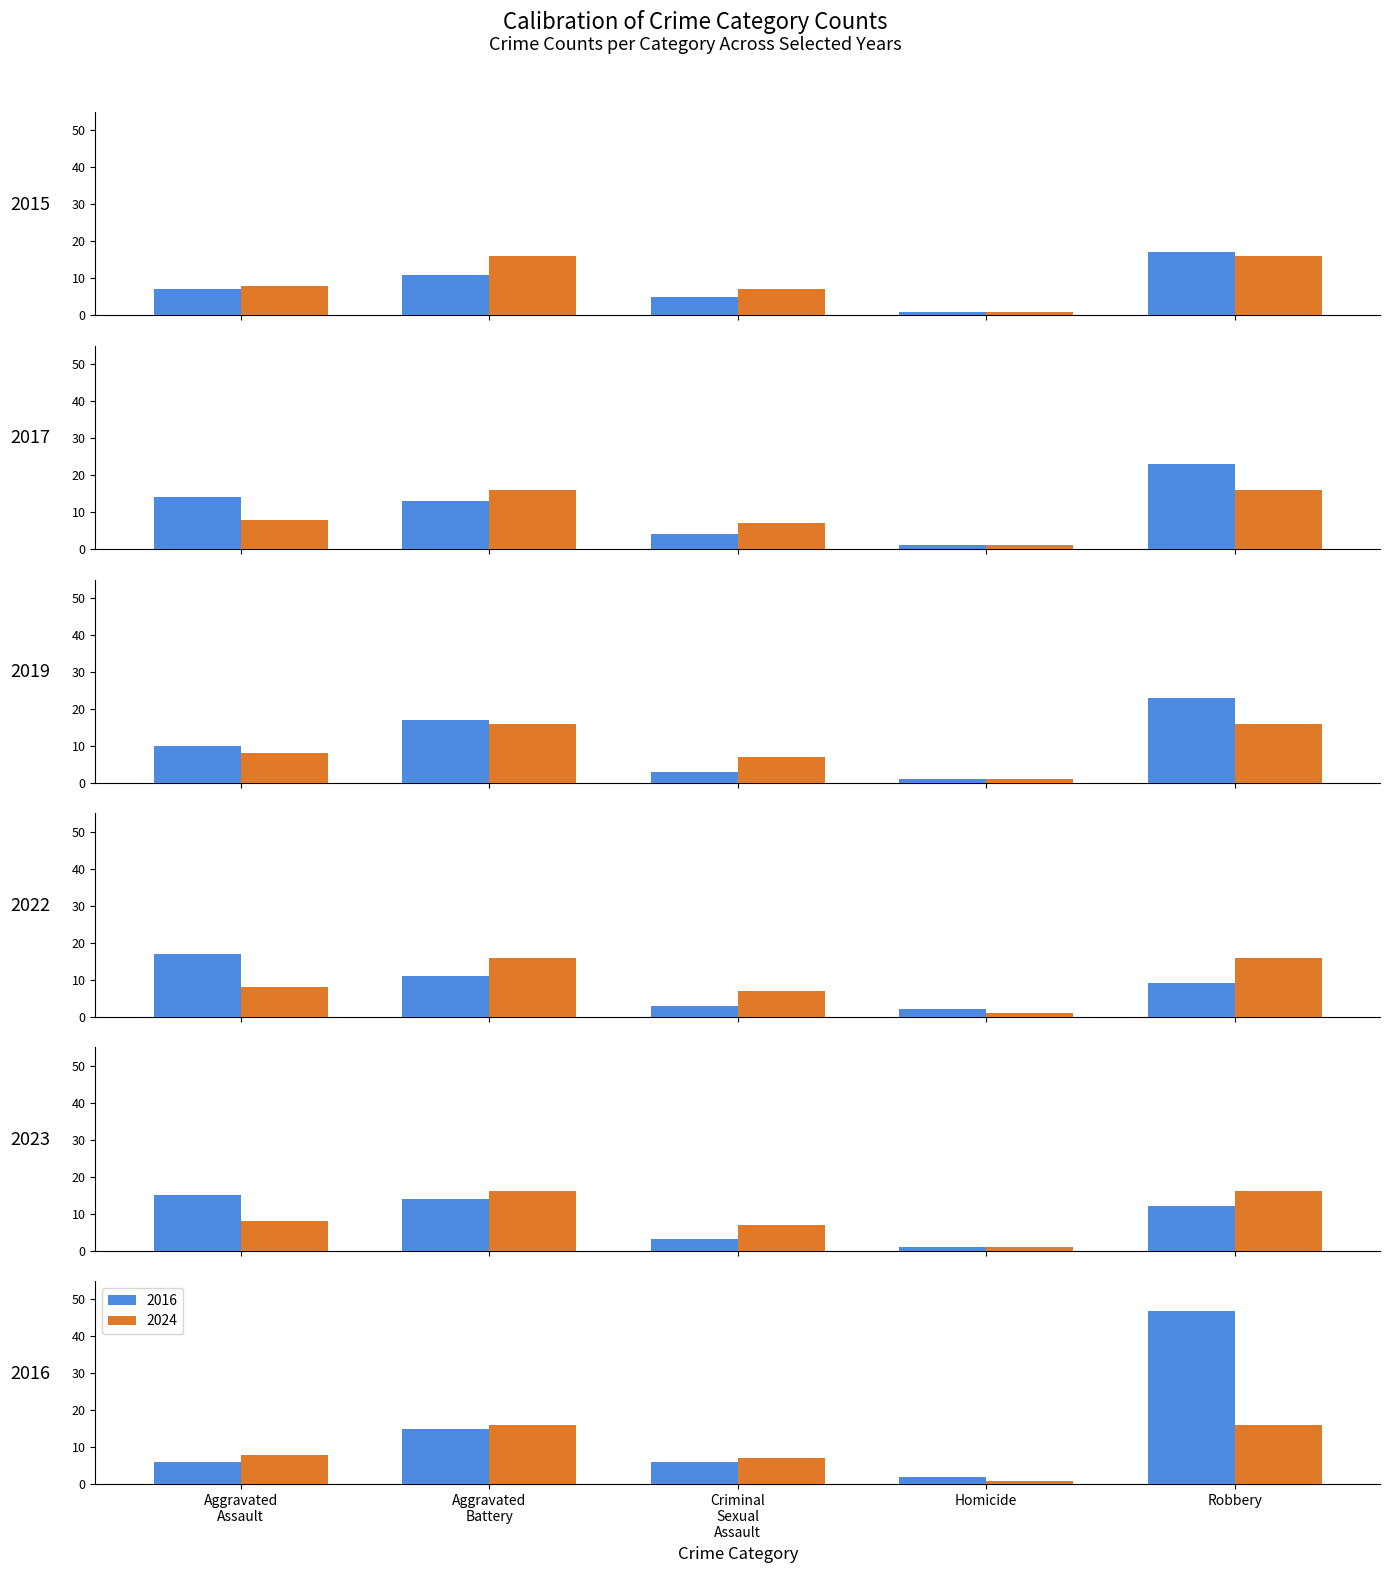

At Robbery, list the series in order from largest to smallest.

2016, 2017, 2019, 2015, 2023, 2022